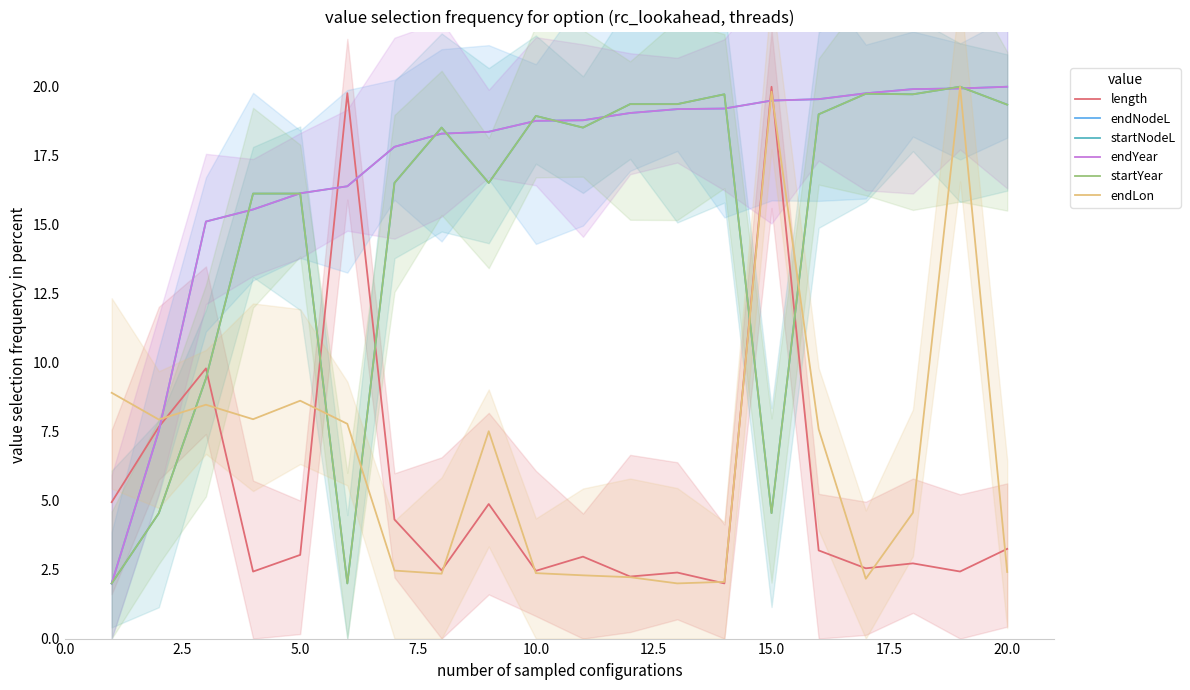

What are all the series names shown in the legend?

length, endNodeL, startNodeL, endYear, startYear, endLon